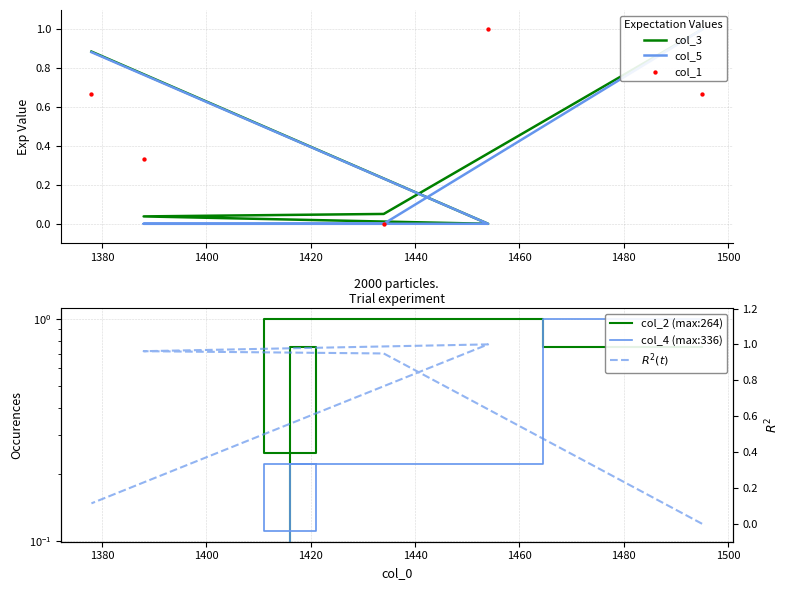

Is the value of col_3 at 1420 greater than the value of col_2 (max:264) at 1380?

No